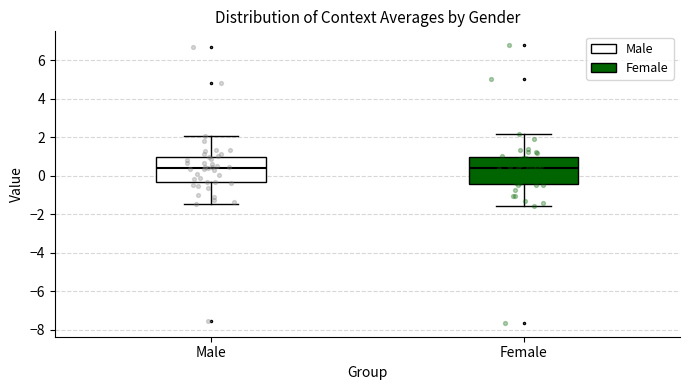

Reading left to right, read every box against the y-axis: the position of its median line, the range the box covers, and the ends of its whiskers. The values are not printed on the chart, so give them approximately, as read against the axis.

Male: median 0.4, box -0.4 to 1.0, whiskers -1.4 to 2.0
Female: median 0.4, box -0.4 to 1.0, whiskers -1.6 to 2.2